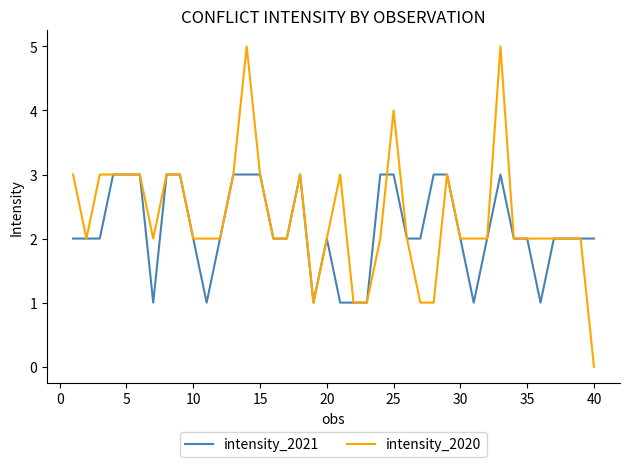

Which series has the widest spread of values?

intensity_2020